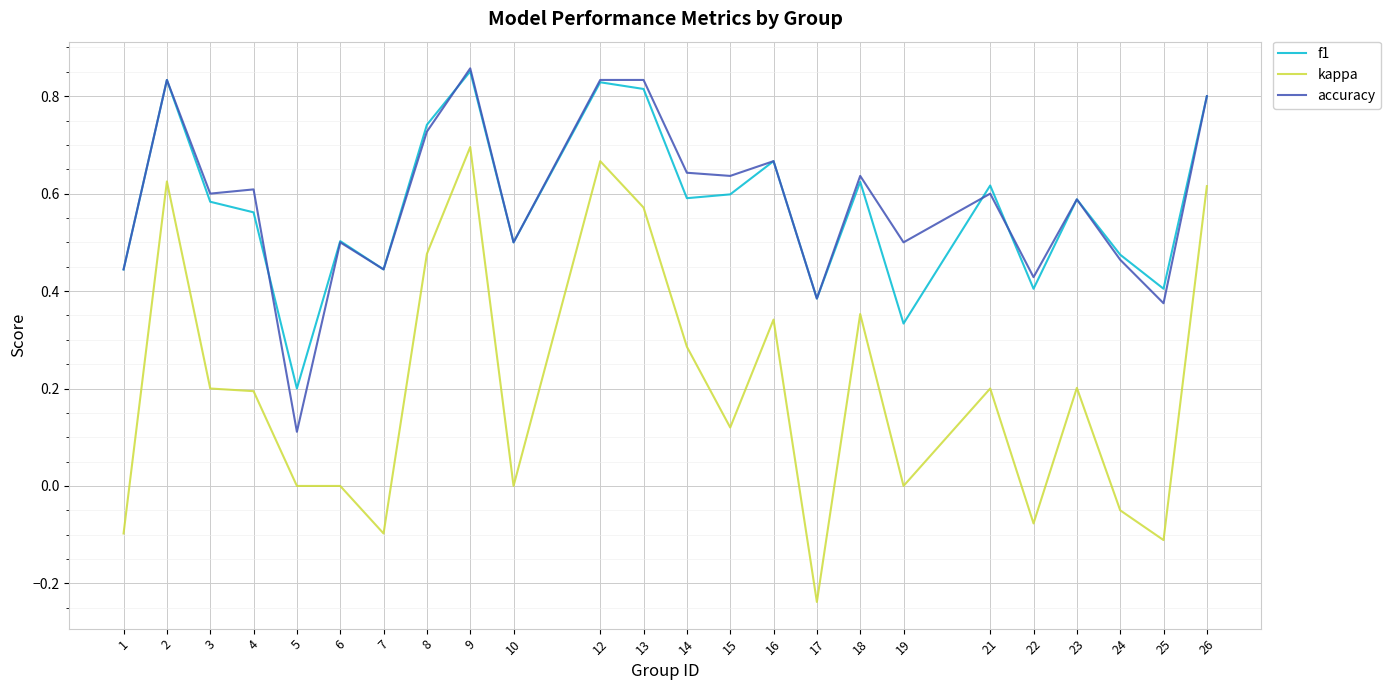

Between 7 and 13, which series saw the biggest shift?

kappa